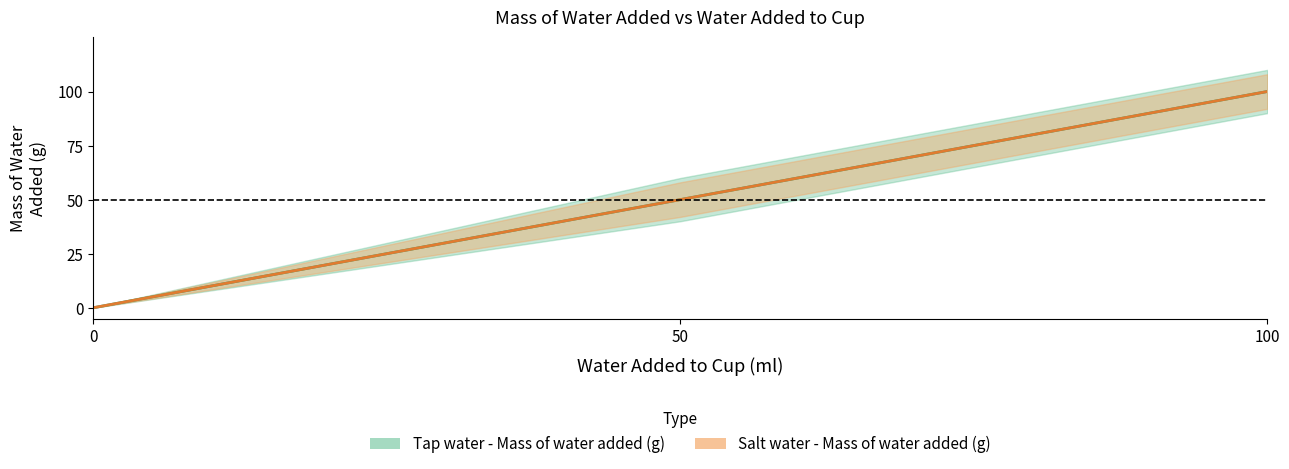

Reading left to right, what are all the values shown in this chart?

Tap water - Mass of water added (g): 0	50	100
Salt water - Mass of water added (g): 0	50	100